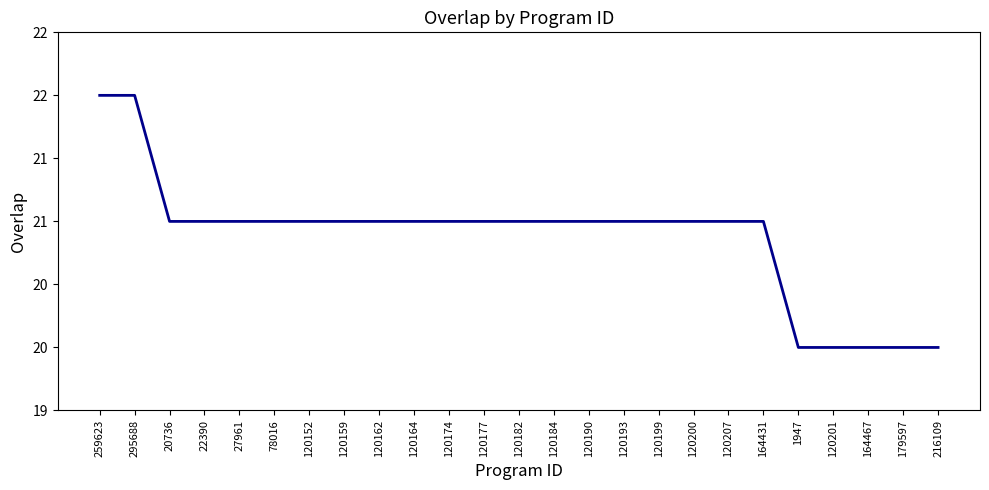

What is the smallest value displayed?

20